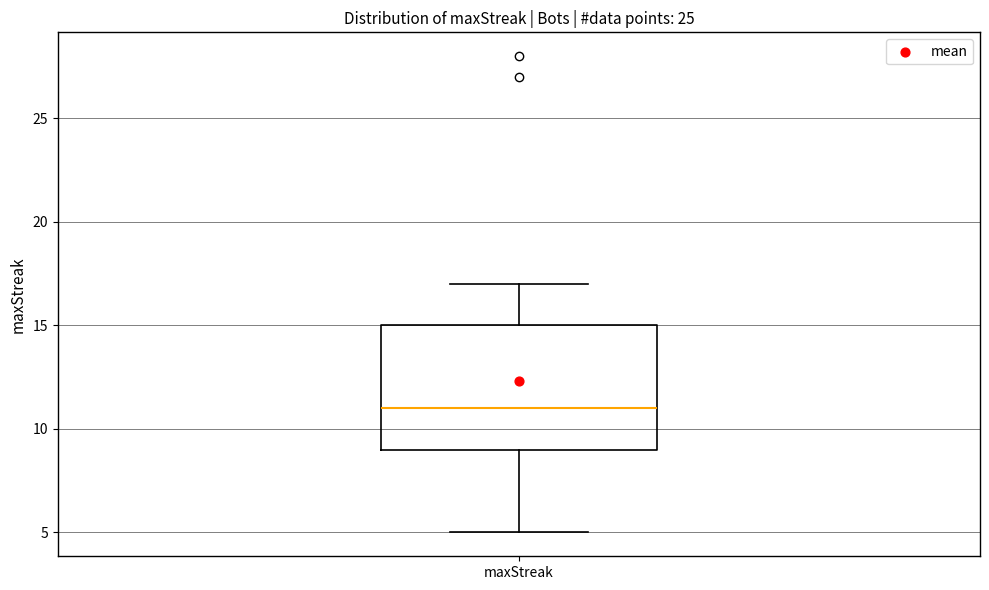

Read this box plot against the y-axis: the position of the median line, the range covered by the box, and the ends of both whiskers. The values are not printed on the chart, so give them approximately, as read against the axis.

median 11, box 9 to 15, whiskers 5 to 17